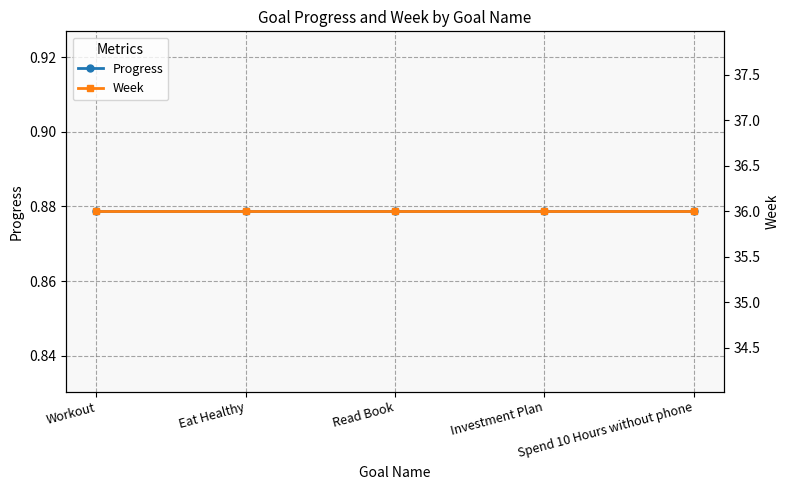

What is the label of the 2nd point from the left?

Eat Healthy